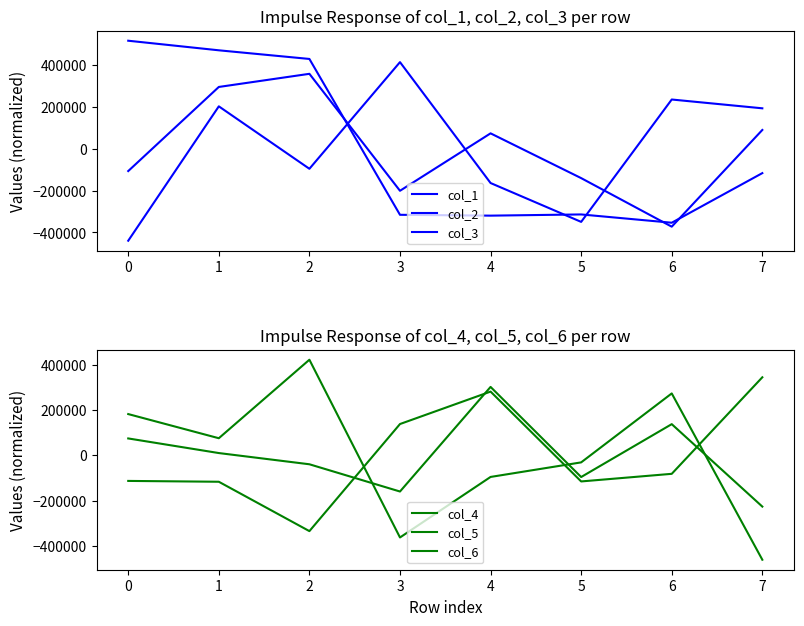

How many categories are shown in the chart?

8